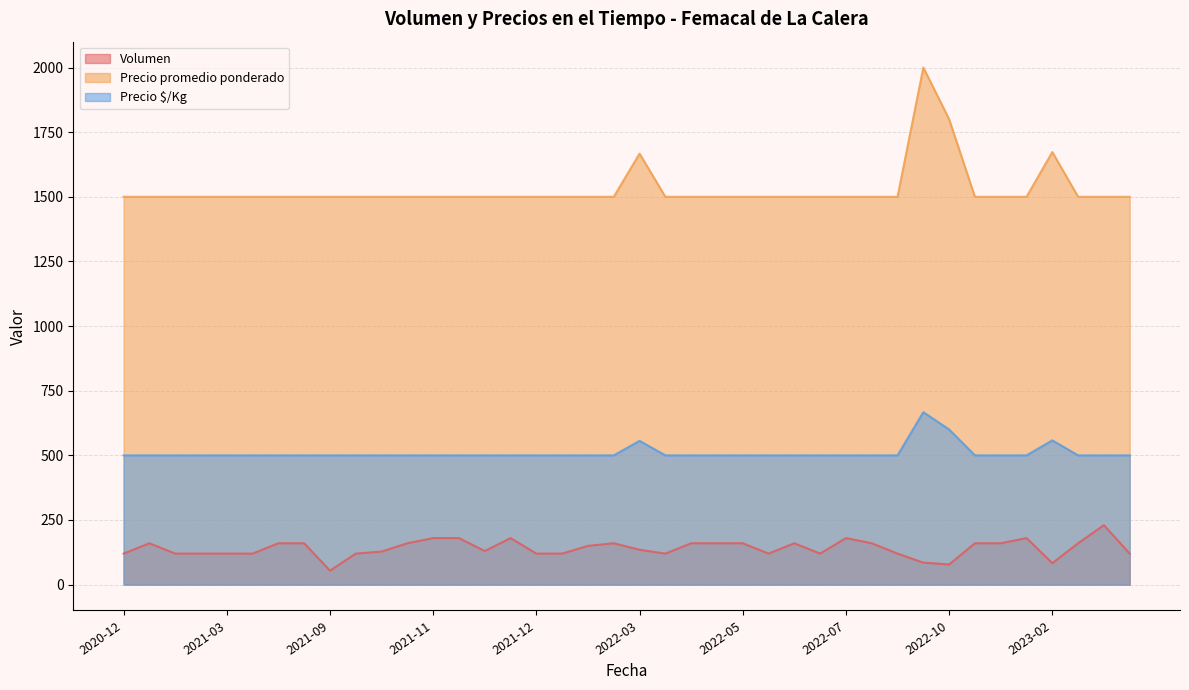

Between 2022-10 and 2023-02, which series saw the biggest shift?

Precio promedio ponderado